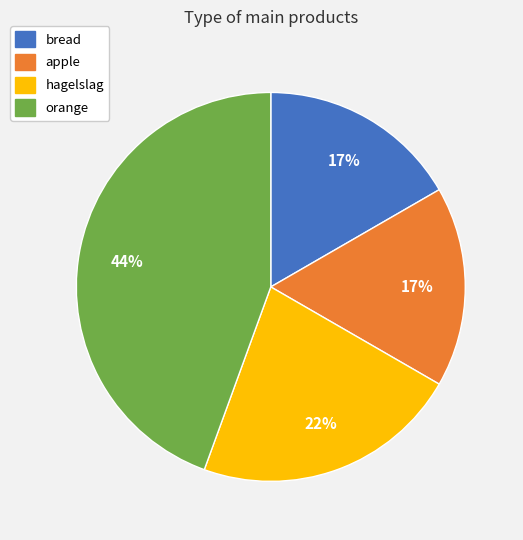

What is the largest slice in the pie chart?

orange